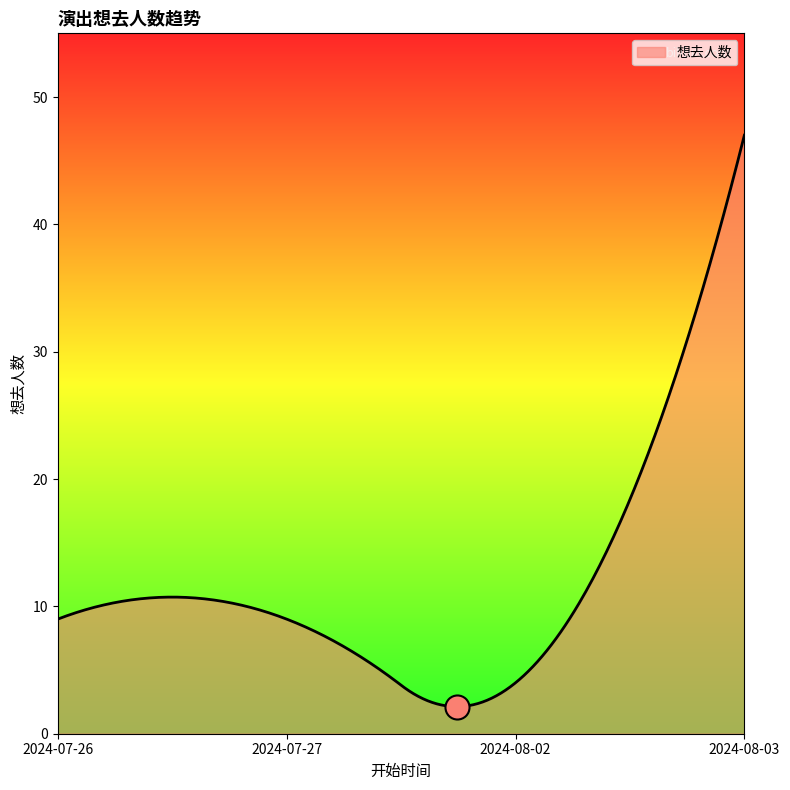

What is the difference between the maximum and minimum values?

44.9